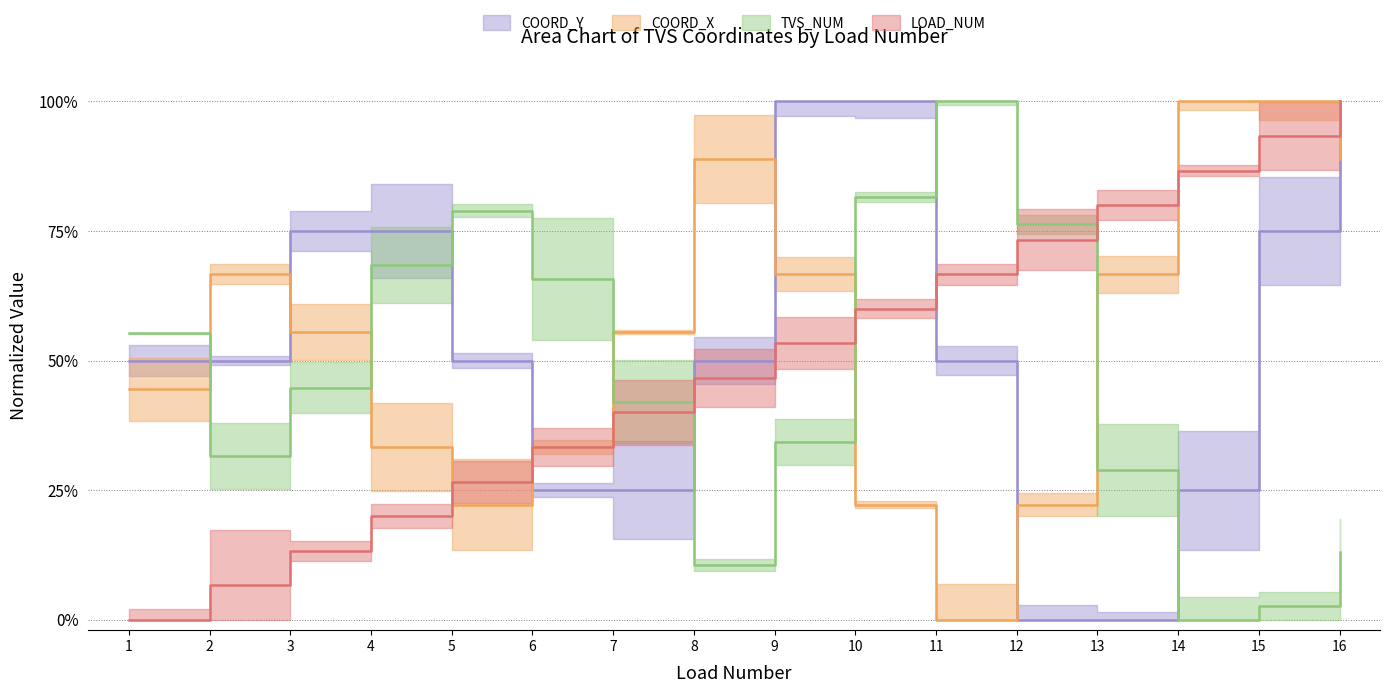

At which label does LOAD_NUM first exceed 53?

9